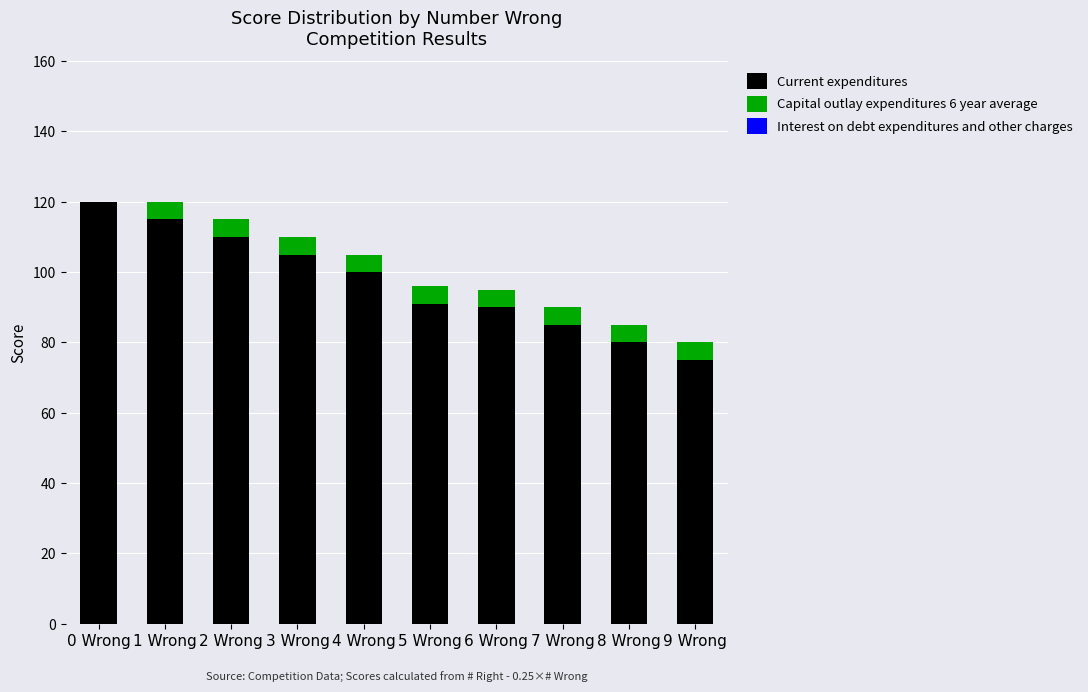

What is the highest value of the Current expenditures series?

120